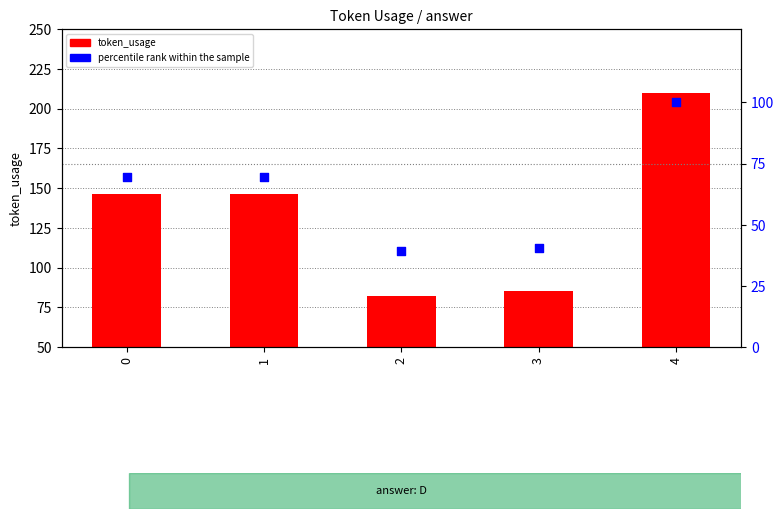

What are all the series names shown in the legend?

token_usage, percentile rank within the sample